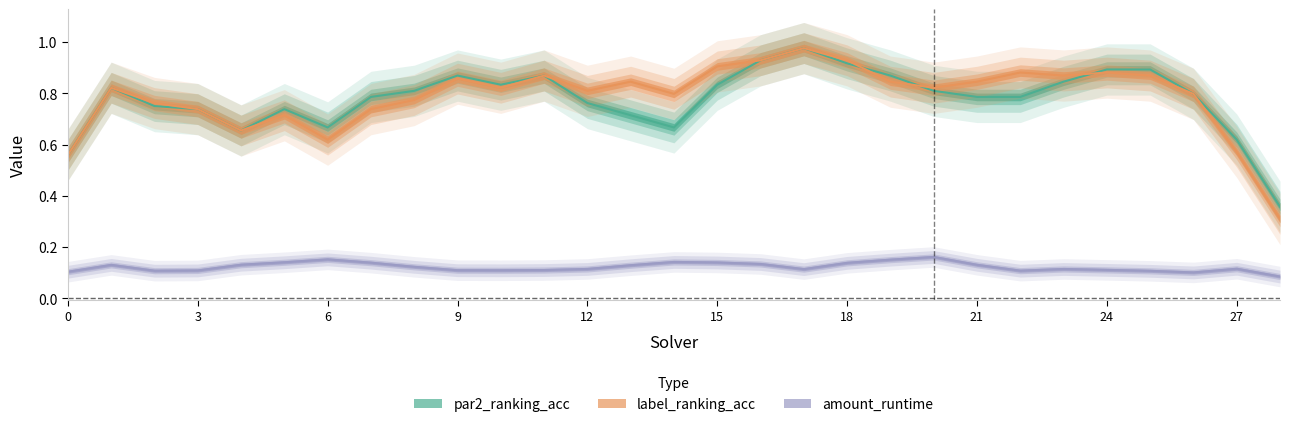

What is the maximum value for par2_ranking_acc?

1.0